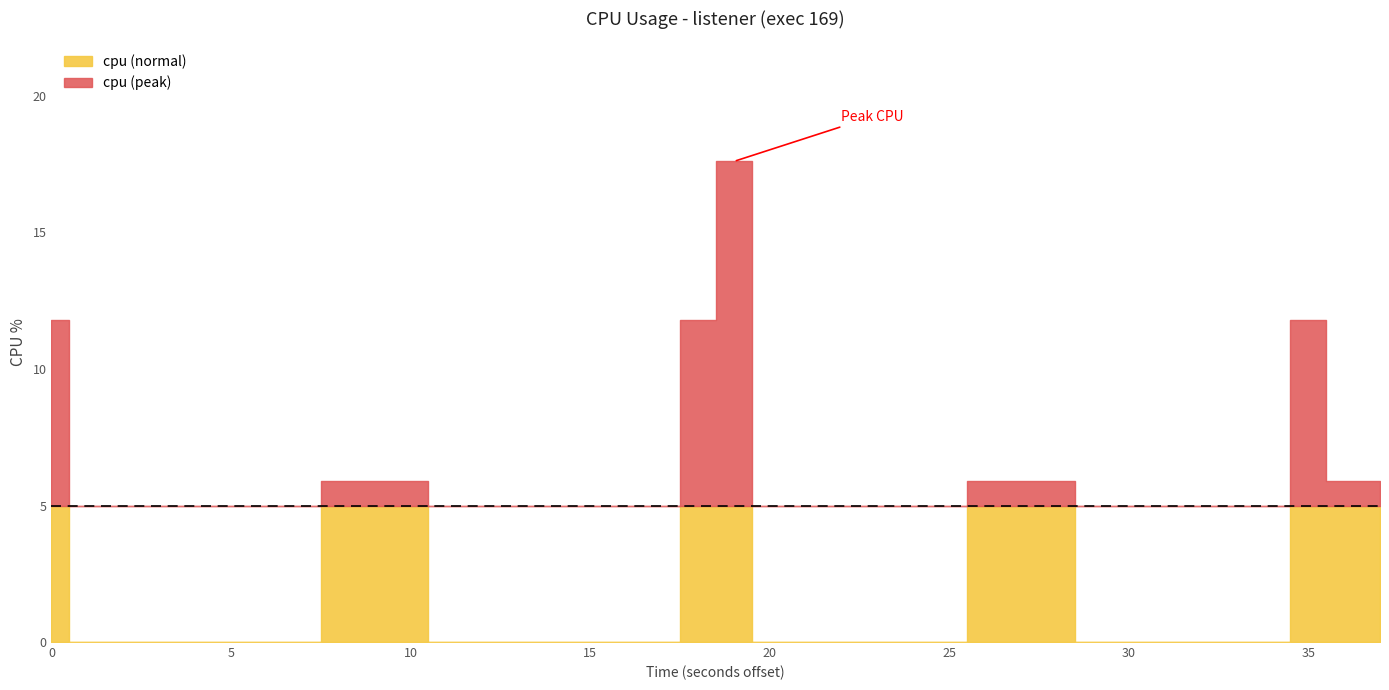

True or false: the data shows 3.0 at 10.

False